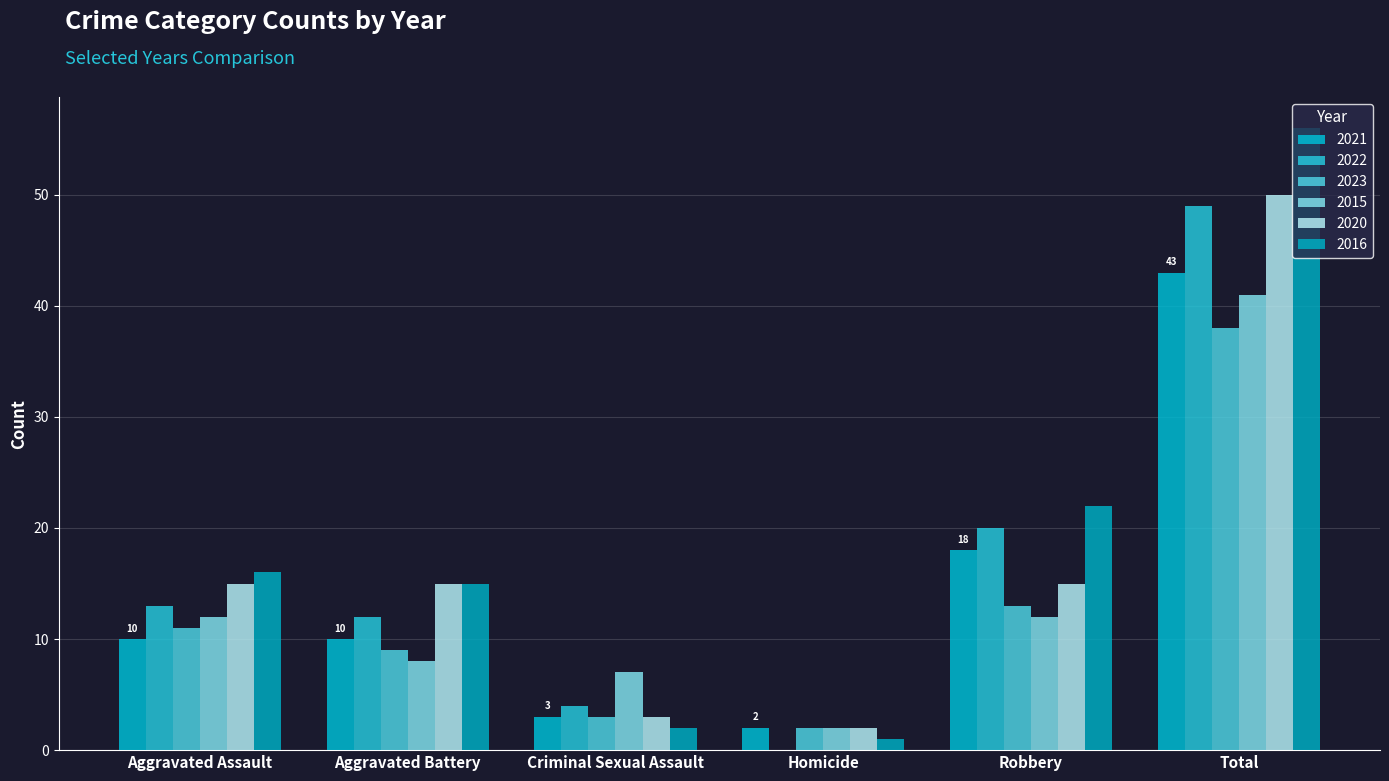

At which category is the sum across all series the highest?

Total